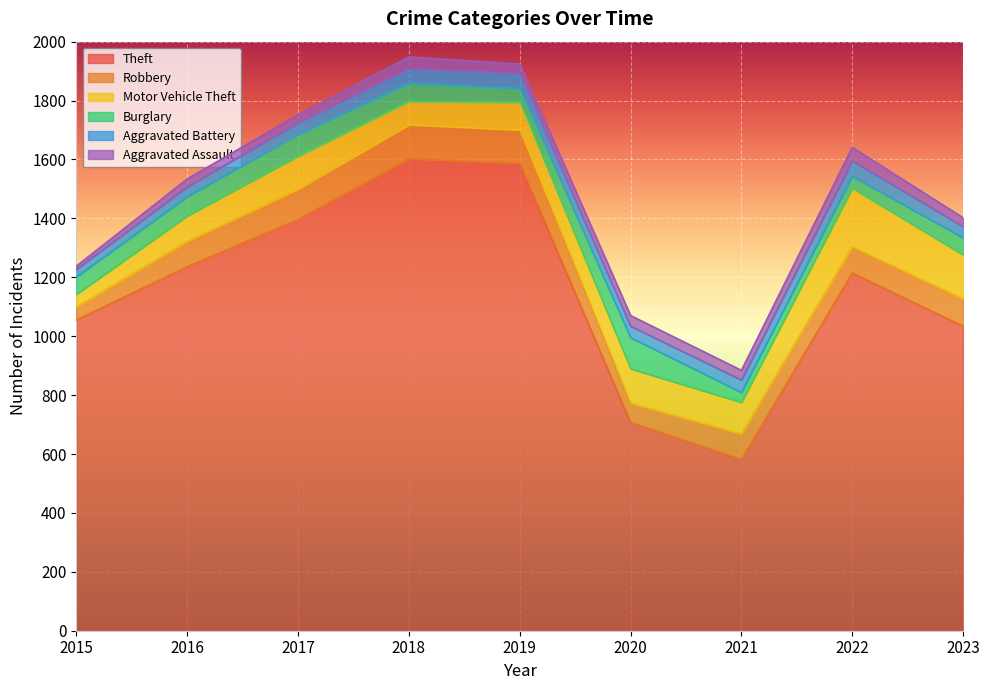

What are all the series names shown in the legend?

Theft, Robbery, Motor Vehicle Theft, Burglary, Aggravated Battery, Aggravated Assault